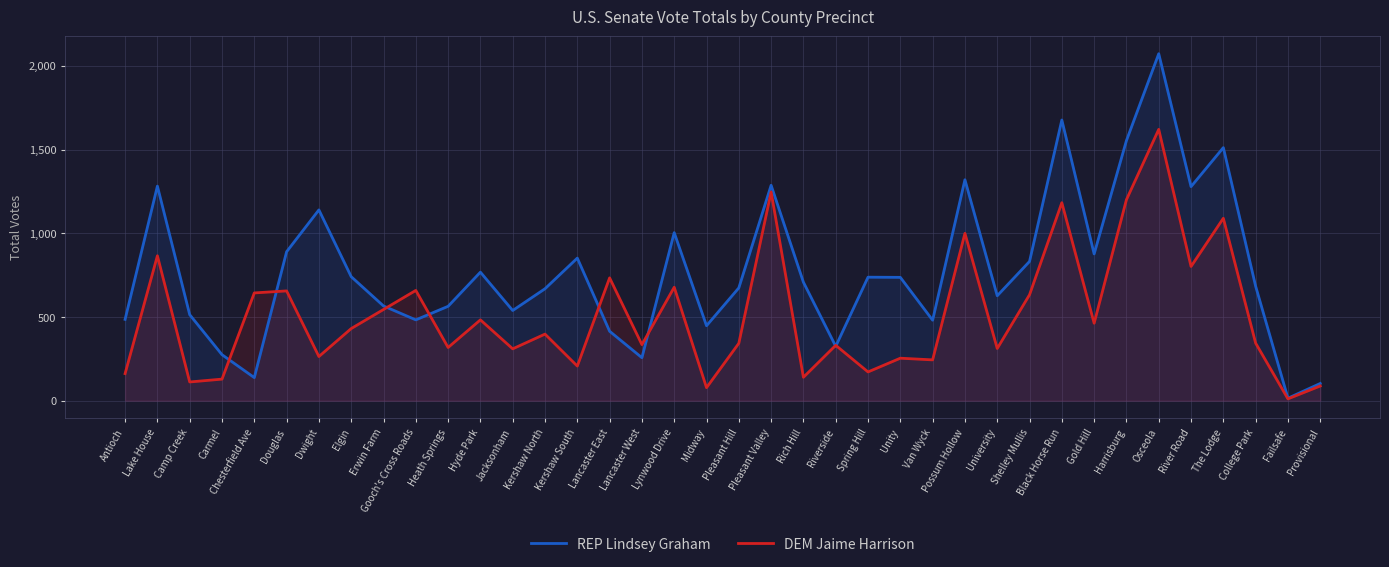

Which label corresponds to the largest value in the chart?

Osceola